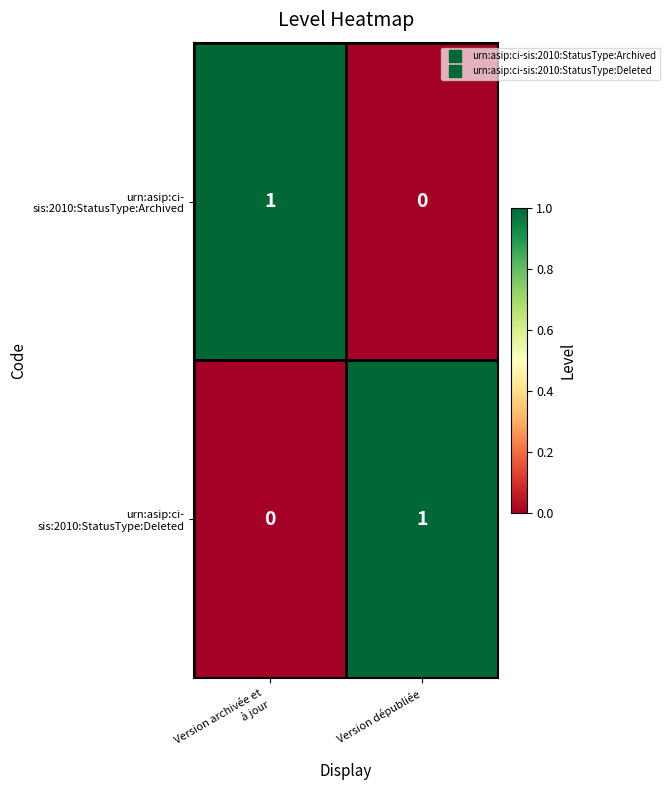

How many series are shown in this chart?

2